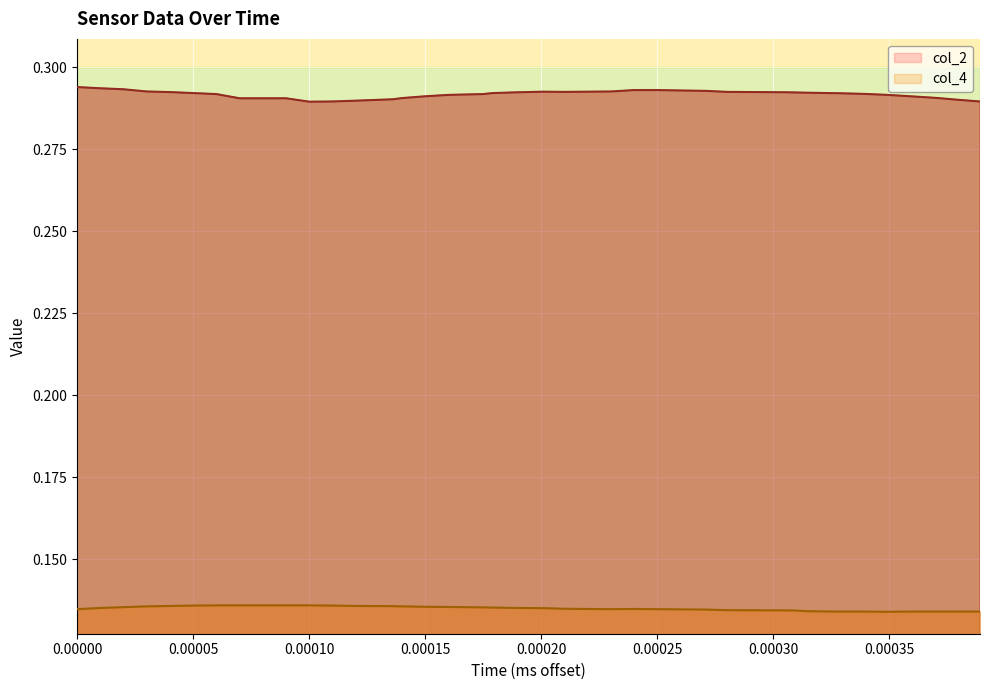

How many lines are shown in the chart?

2